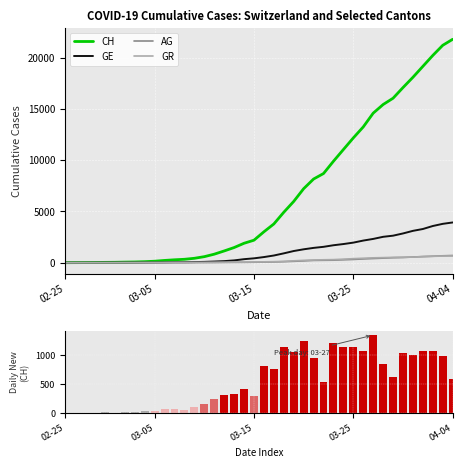

How many categories are shown in the chart?

40